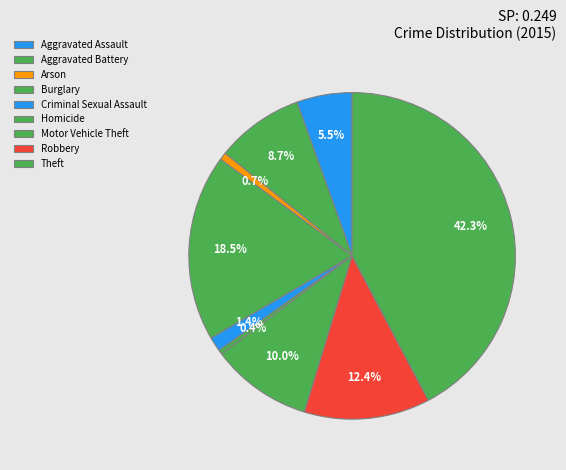

Count the number of slices in the pie.

9